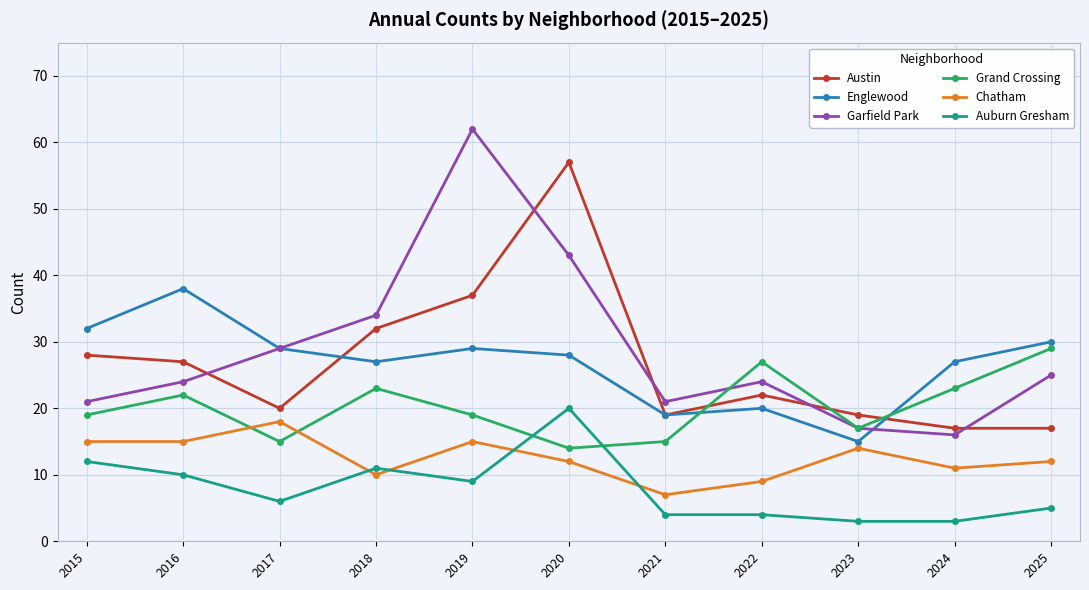

At which label is Austin closest to 37?

2019